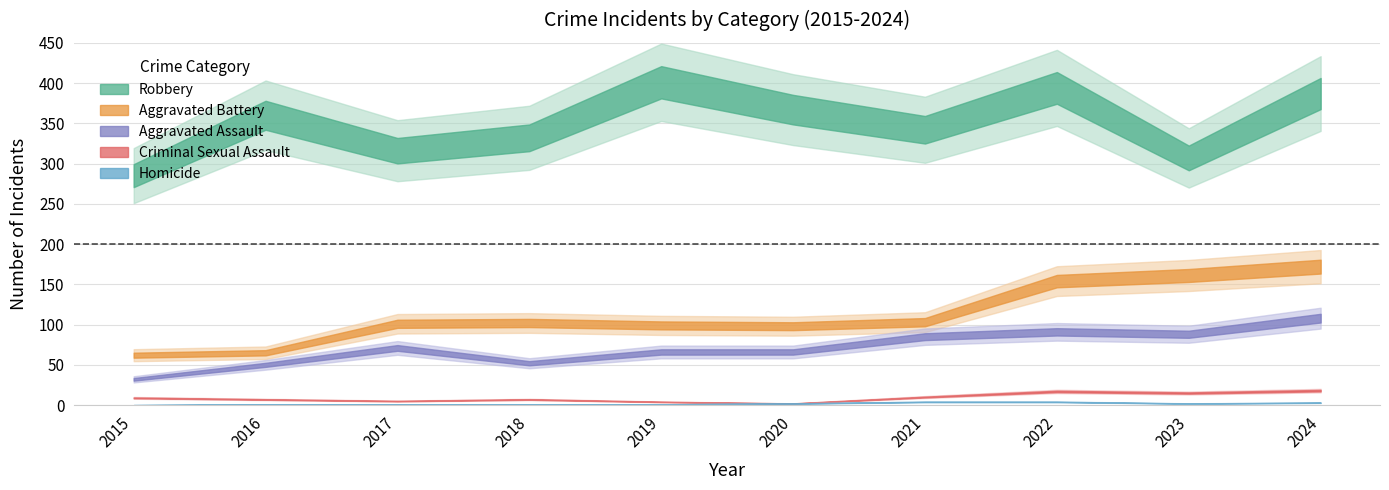

Count the Homicide values in the range 1 to 3.

7